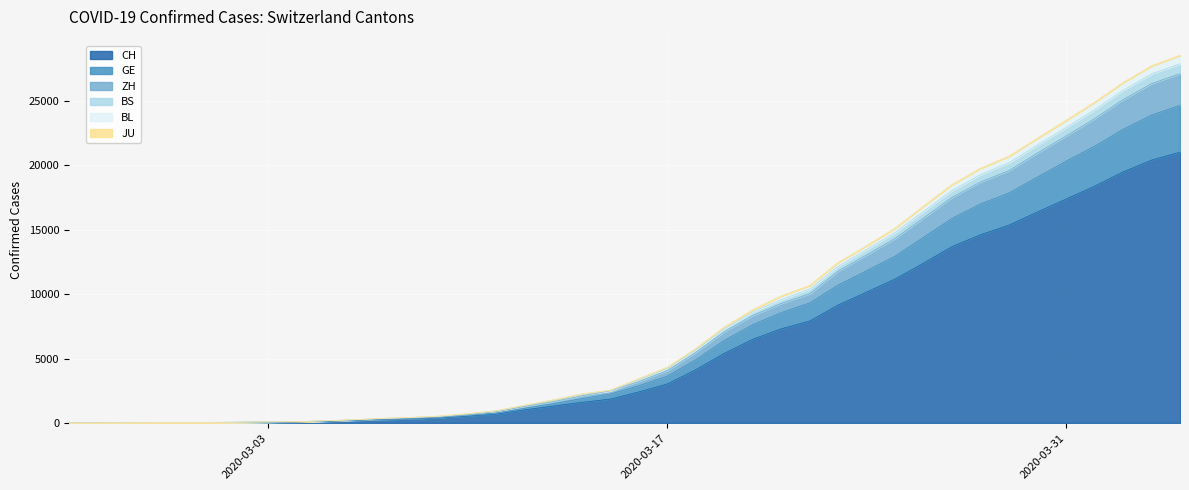

What is the label of the 29th point from the left?

2020-03-24